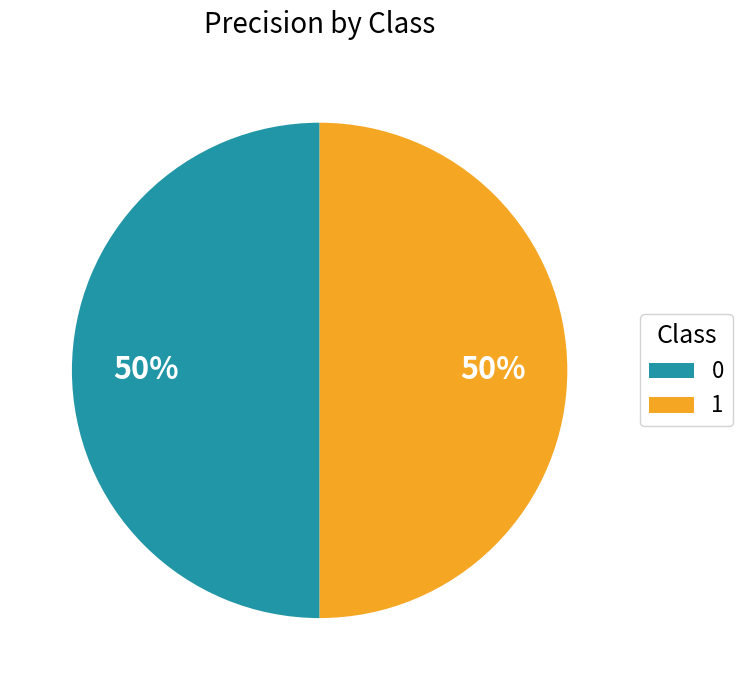

How many segments does this pie chart have?

2